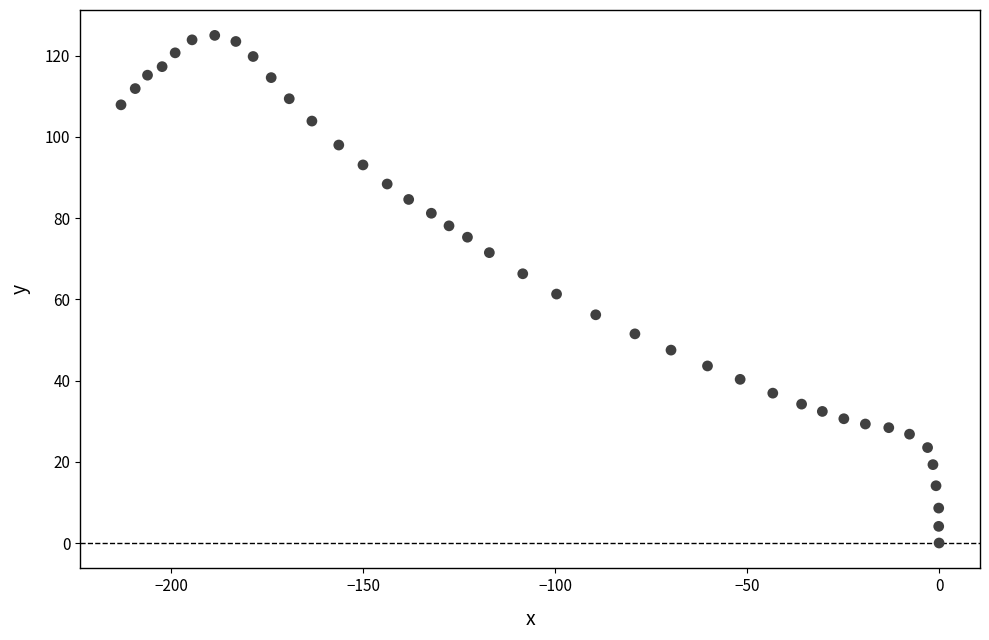

What is the range of Y values (max minus min)?

125.0